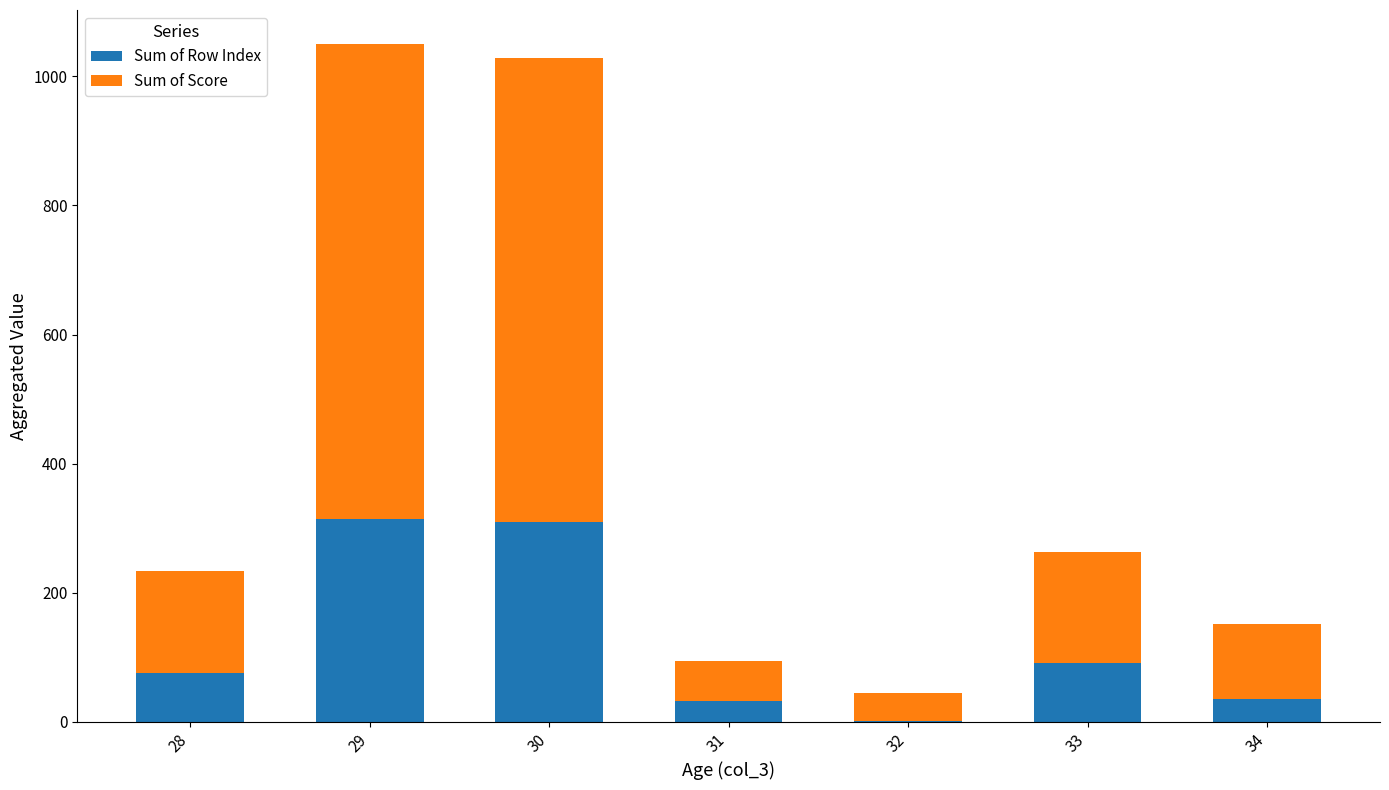

Is it true that Sum of Row Index equals 309 at 30?

True